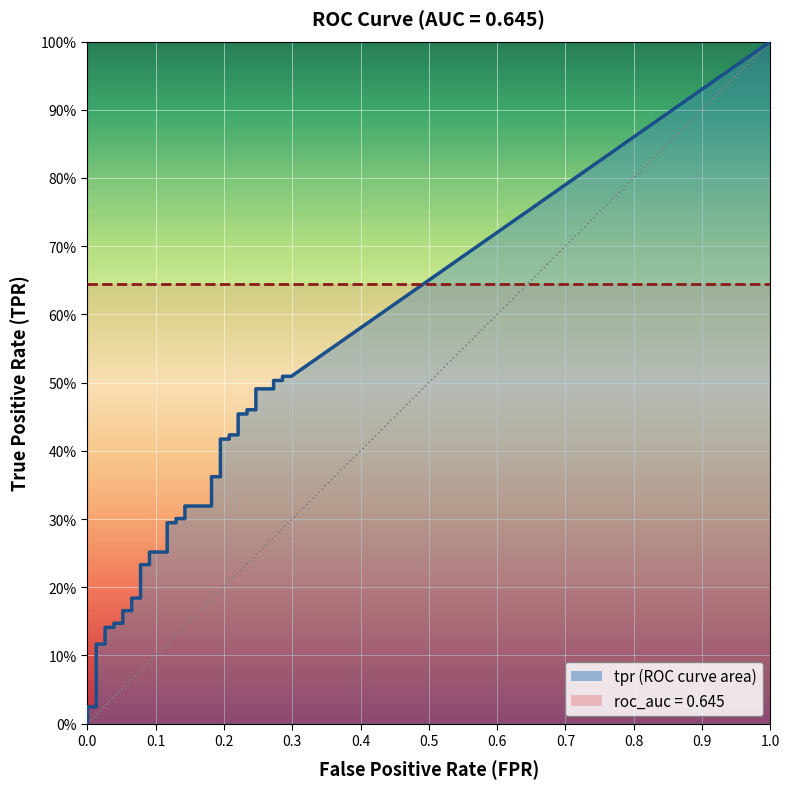

What value does the tpr series have at 32?

0.5